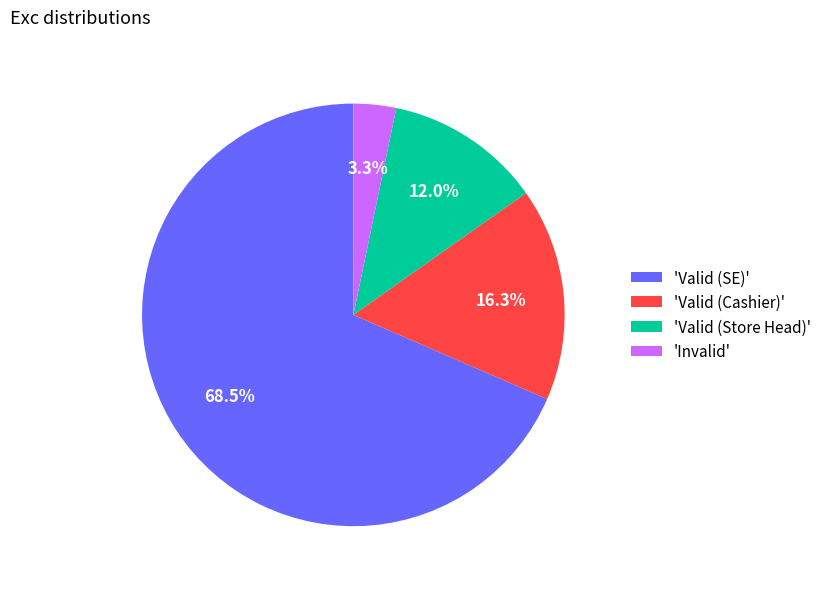

What is the largest slice in the pie chart?

'Valid (SE)'